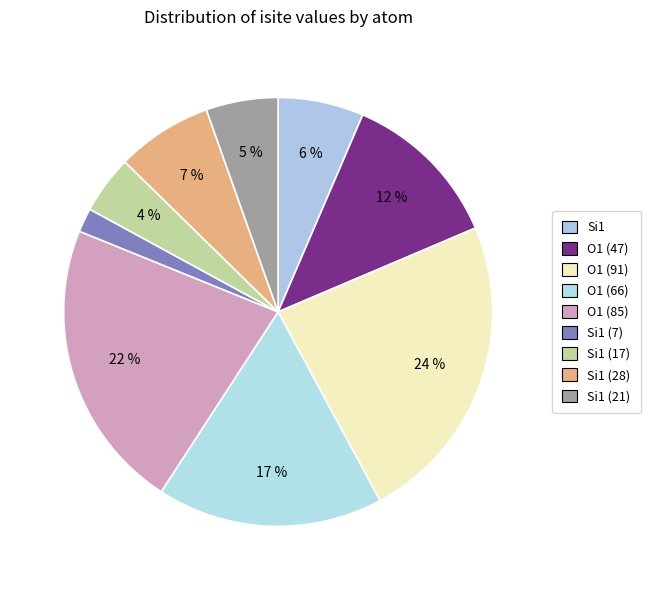

Count the number of slices in the pie.

9